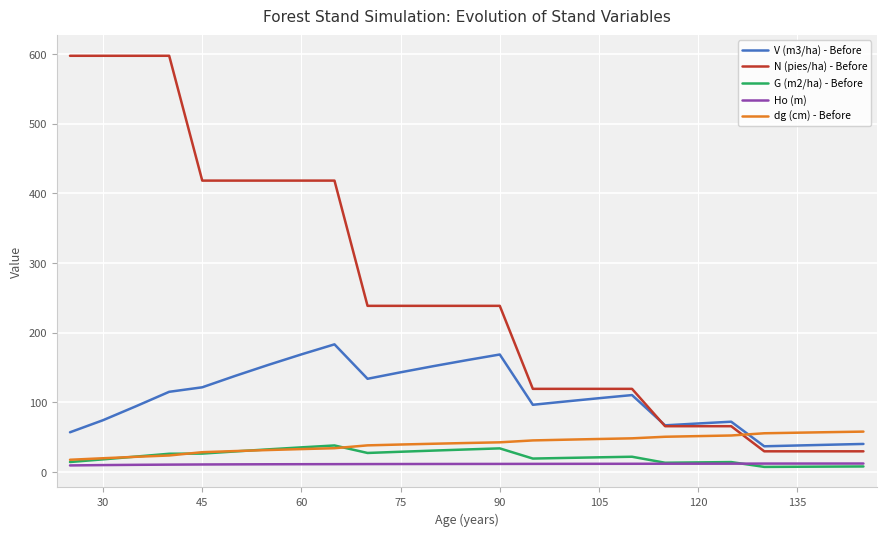

Which series has the widest spread of values?

N (pies/ha) - Before